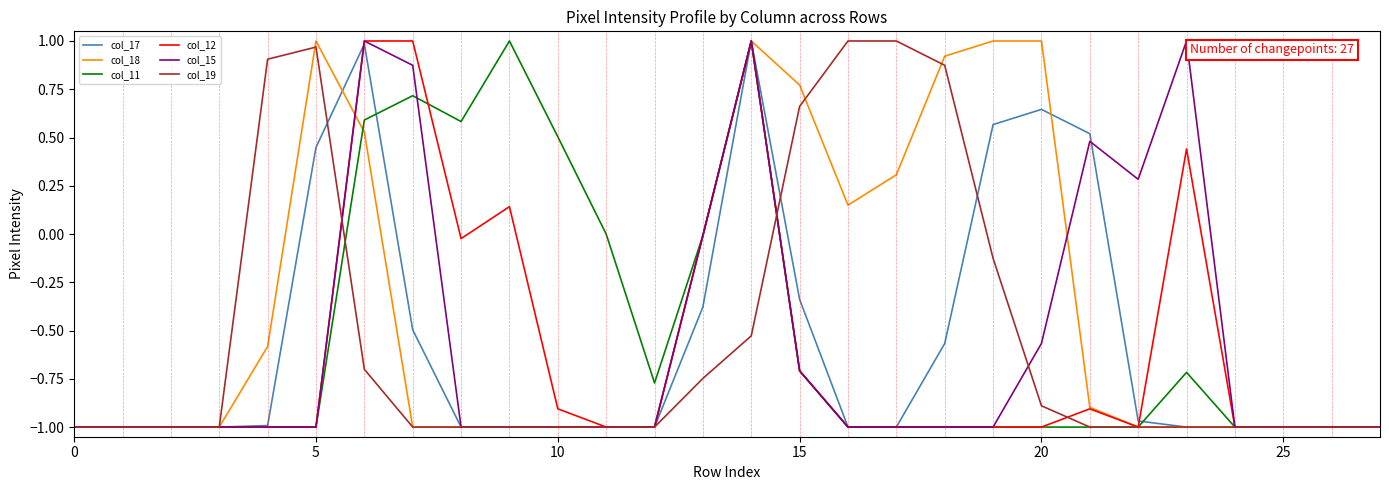

What are all the series names shown in the legend?

col_17, col_18, col_11, col_12, col_15, col_19